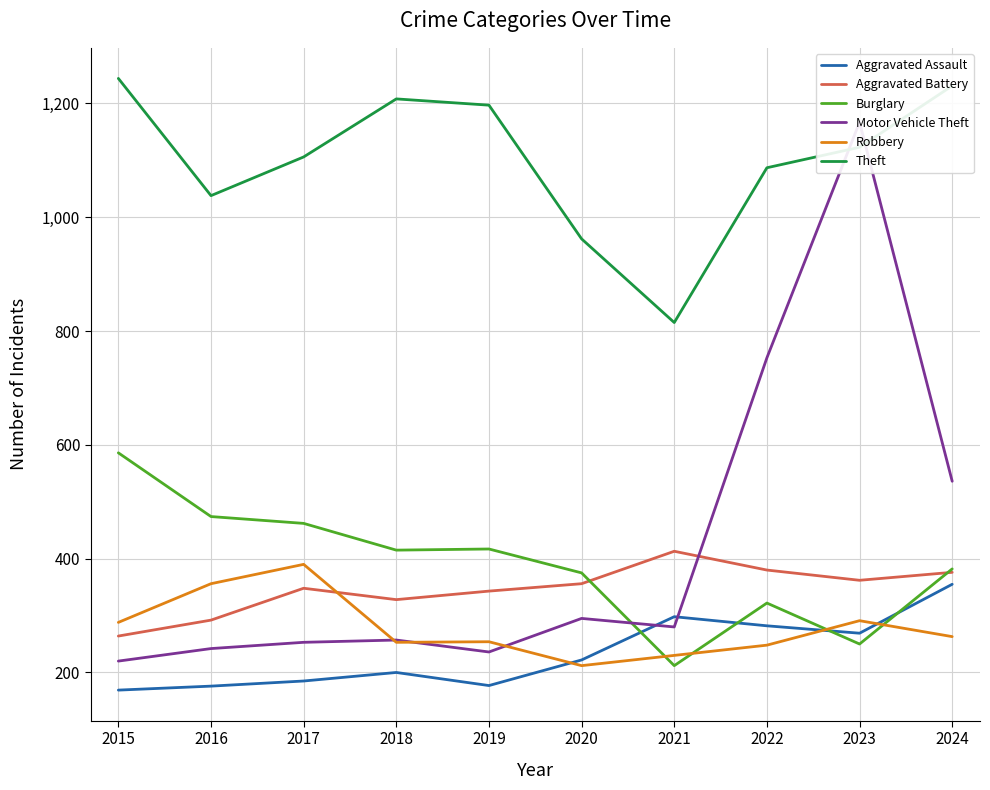

What is the difference between the maximum and minimum values in the Robbery series?

178